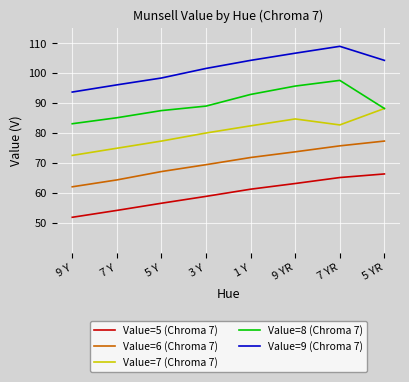

What position from the left is 9 Y?

1